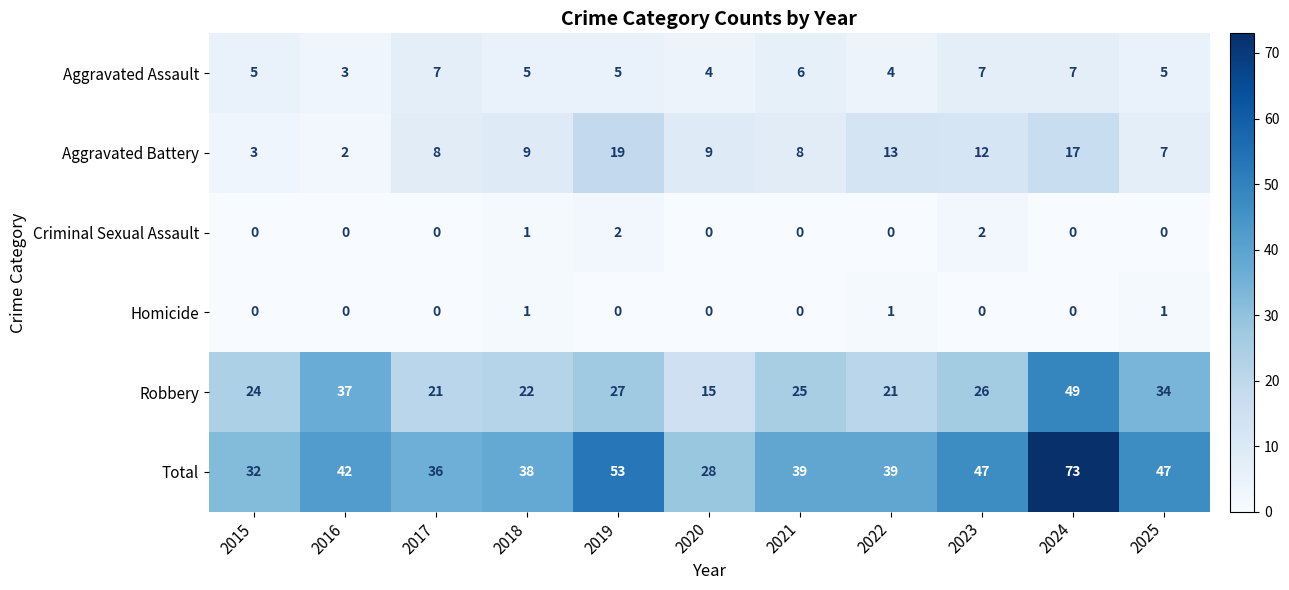

What is the total value across all series at 2018?

76